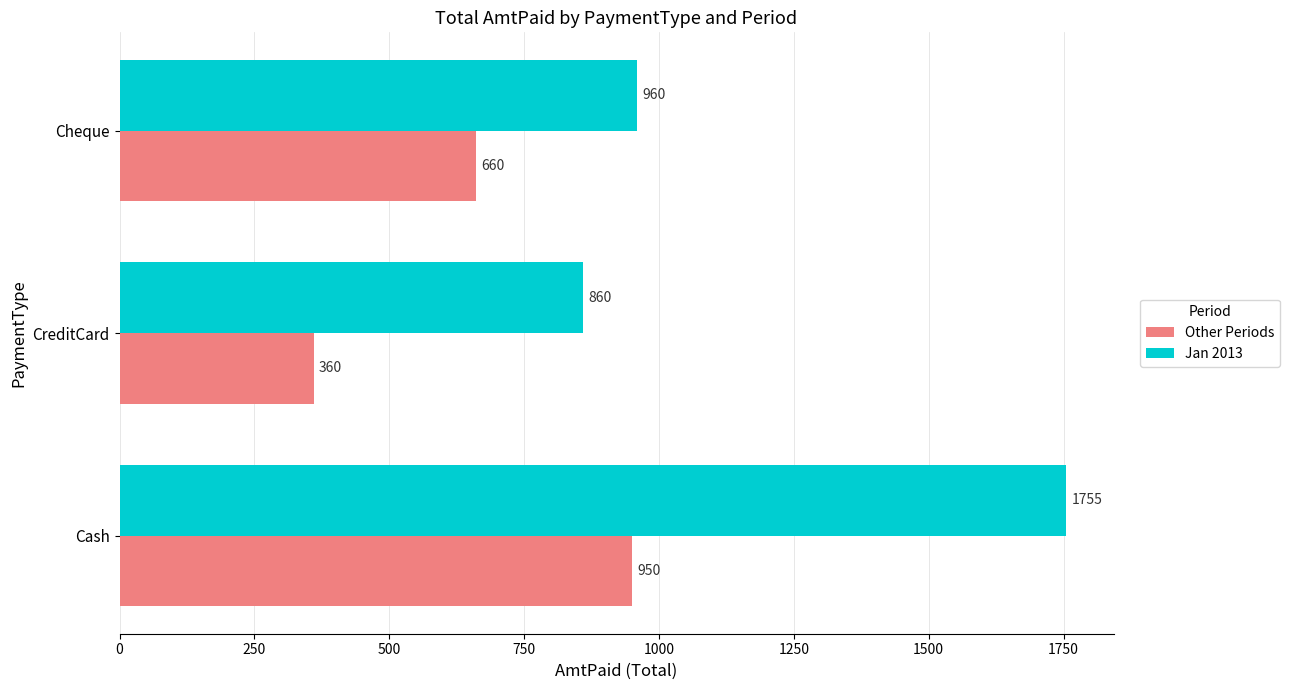

True or false: Jan 2013 has a value of 1181 at CreditCard.

False